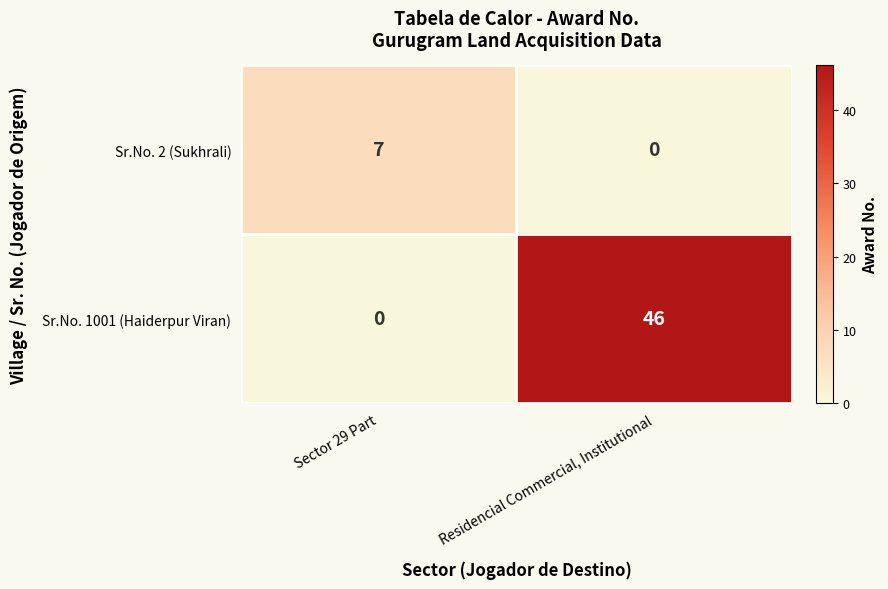

At Residencial Commercial, Institutional, list the series in order from smallest to largest.

Sr.No. 2 (Sukhrali), Sr.No. 1001 (Haiderpur Viran)